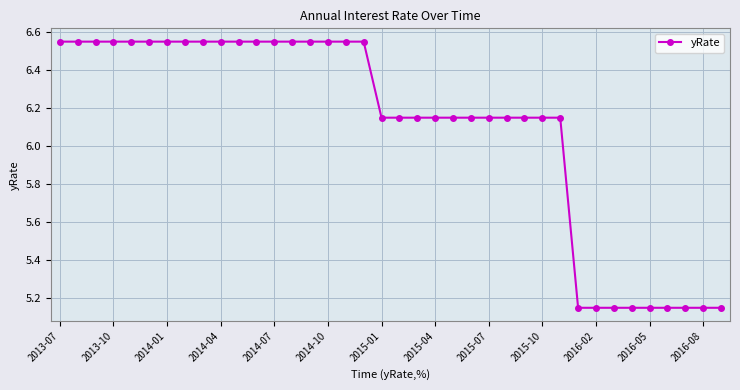

Count the values in the range 6 to 7.

29